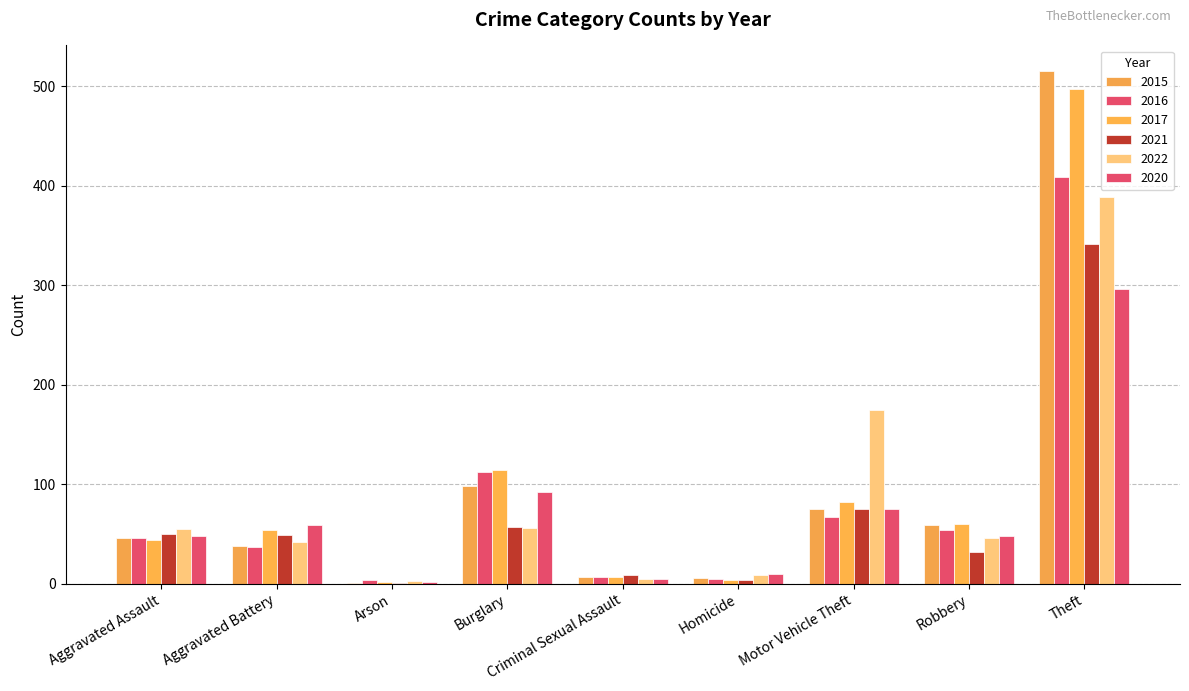

Reading left to right, list all the values displayed in this chart.

2015: 46	38	1	98	7	6	75	59	515
2016: 46	37	4	112	7	5	67	54	409
2017: 44	54	2	114	7	4	82	60	497
2021: 50	49	1	57	9	4	75	32	341
2022: 55	42	3	56	5	9	175	46	388
2020: 48	59	2	92	5	10	75	48	296